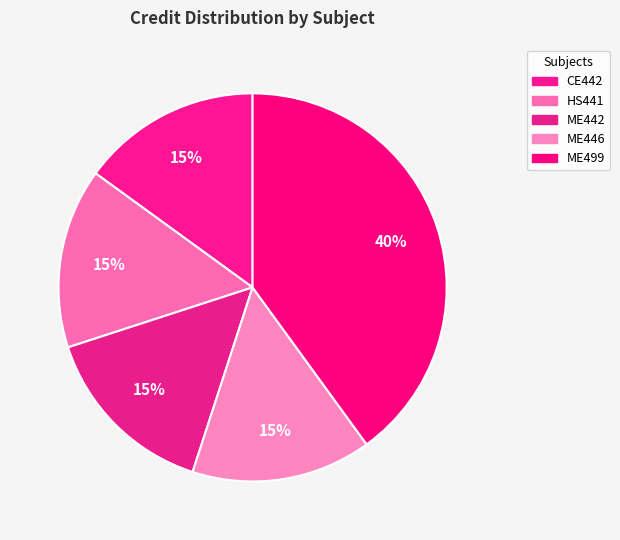

To the nearest percent, what percentage of the pie is HS441?

15%